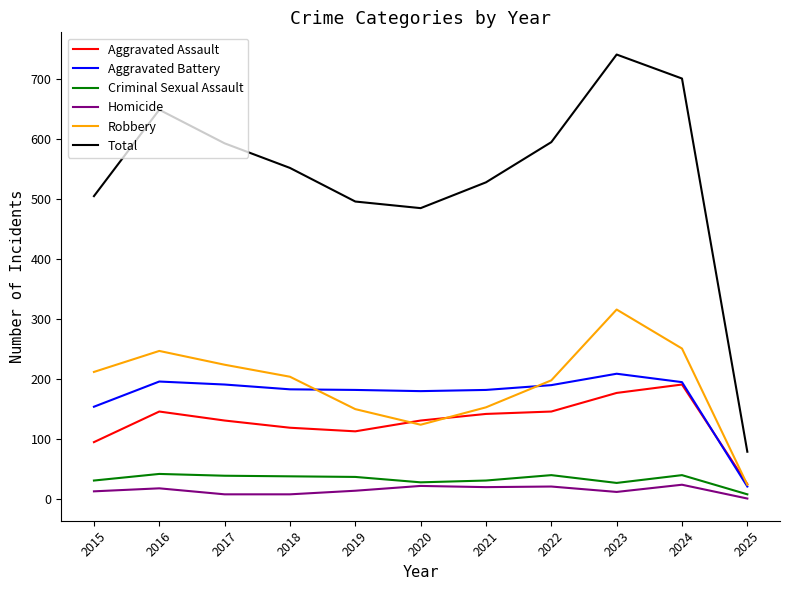

What is the total value across all series at 2021?

1056